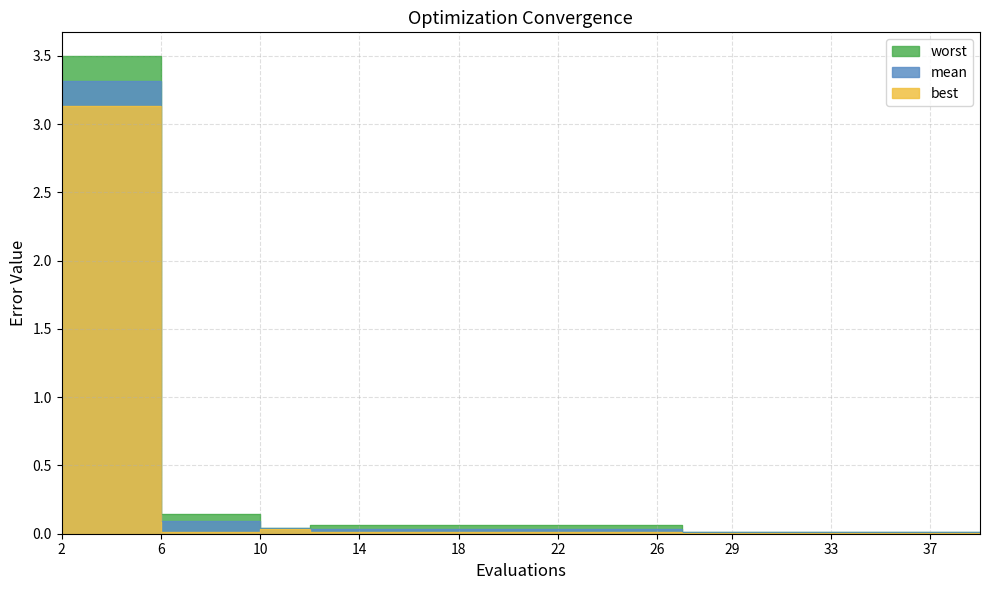

Which category has the lowest value across all series?

27